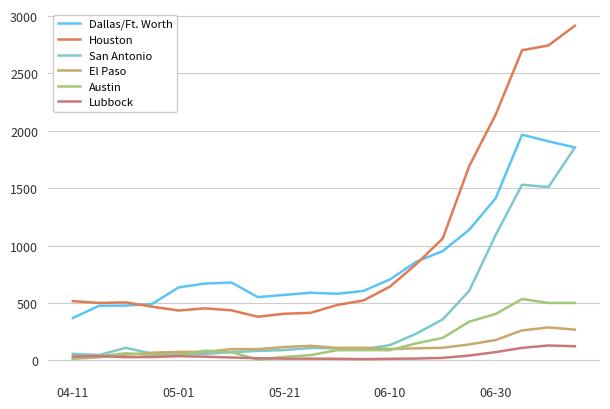

Which series has the widest spread of values?

Houston